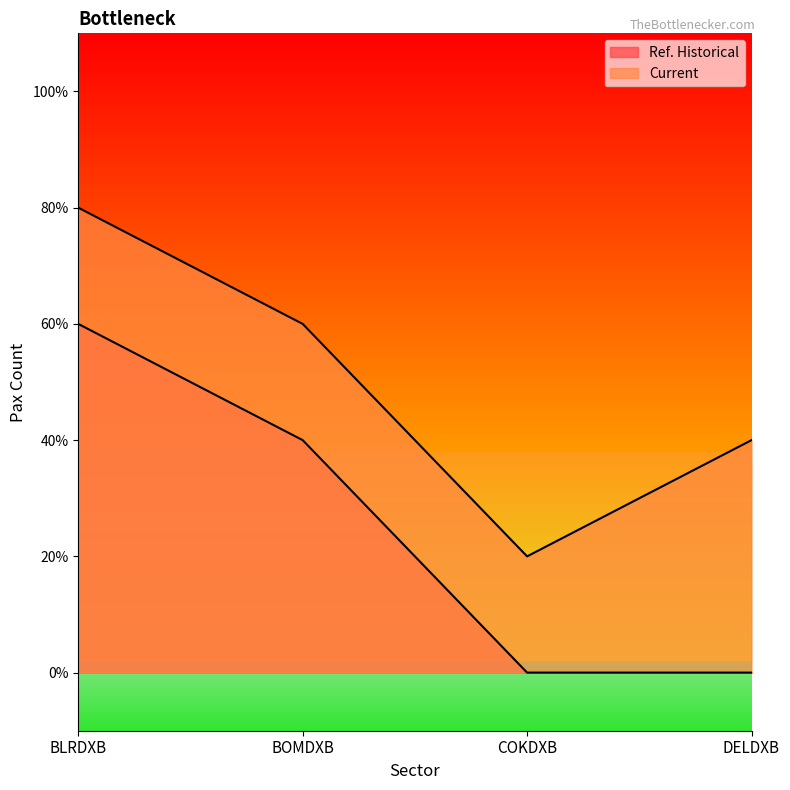

Rank the series by their average value, from lowest to highest.

Ref. Historical, Current